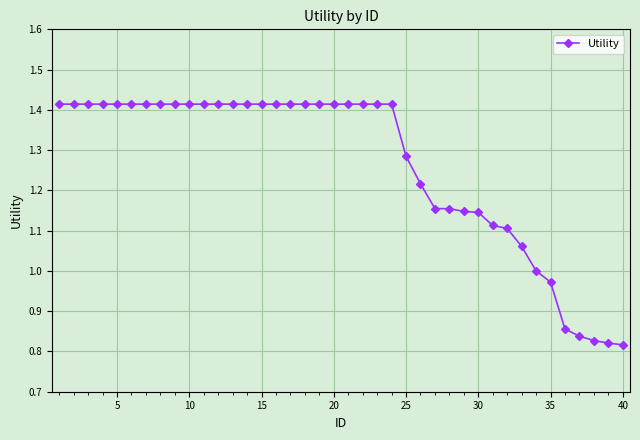

How many lines are shown in the chart?

1